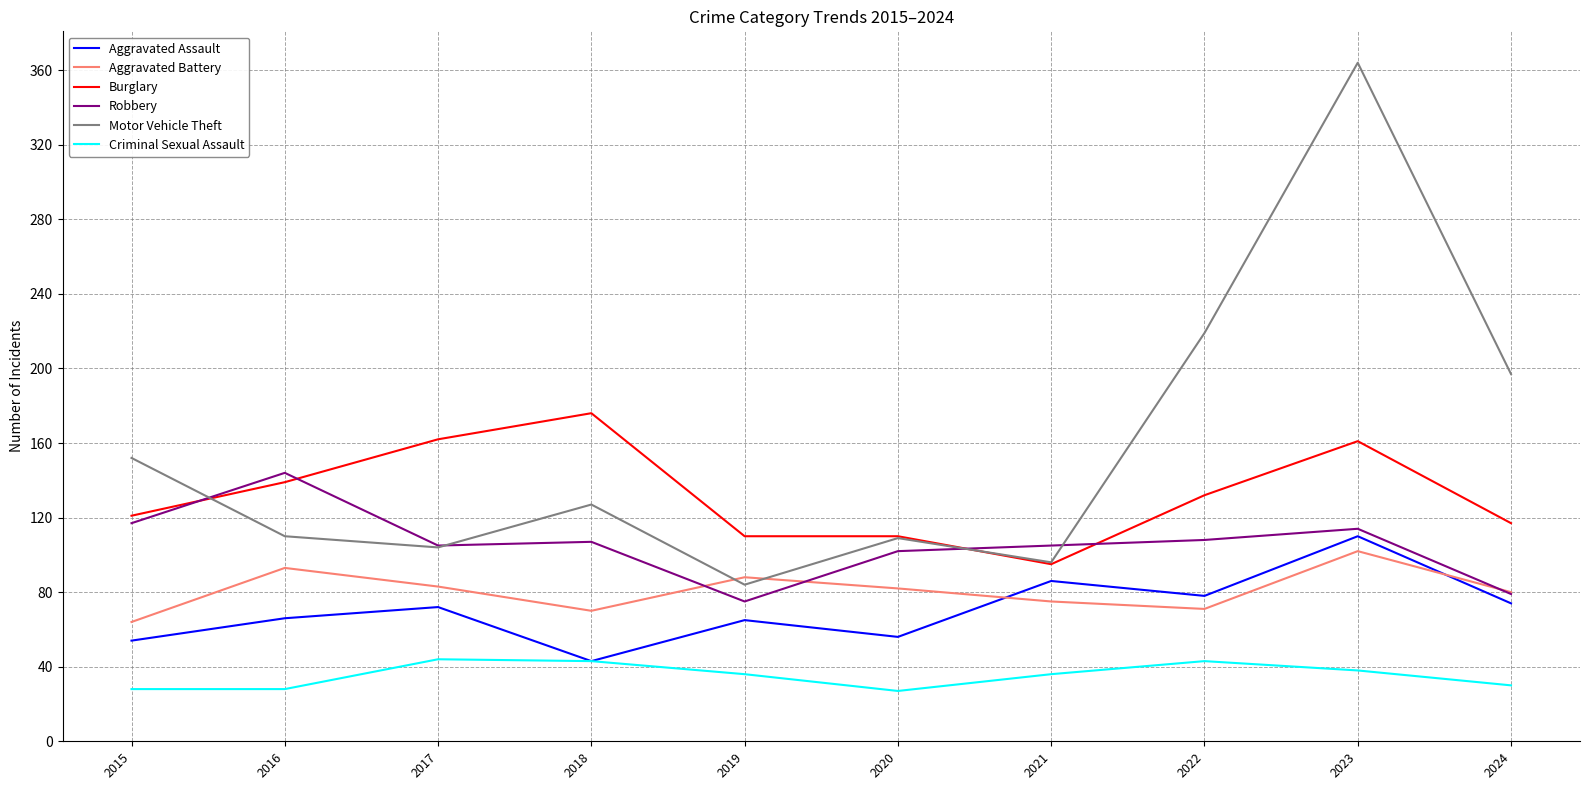

What is the difference between the maximum and minimum values in the Robbery series?

69